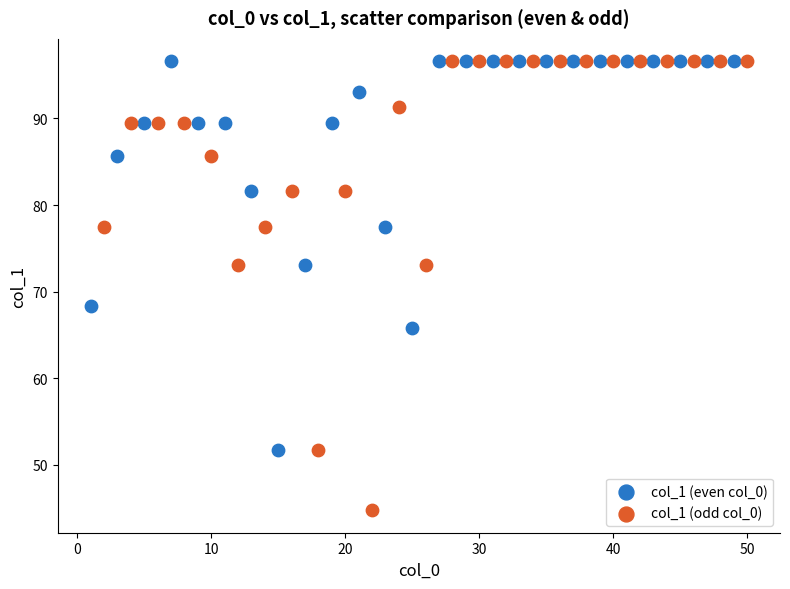

Which series has the largest Y range (max minus min)?

col_1 (odd col_0)